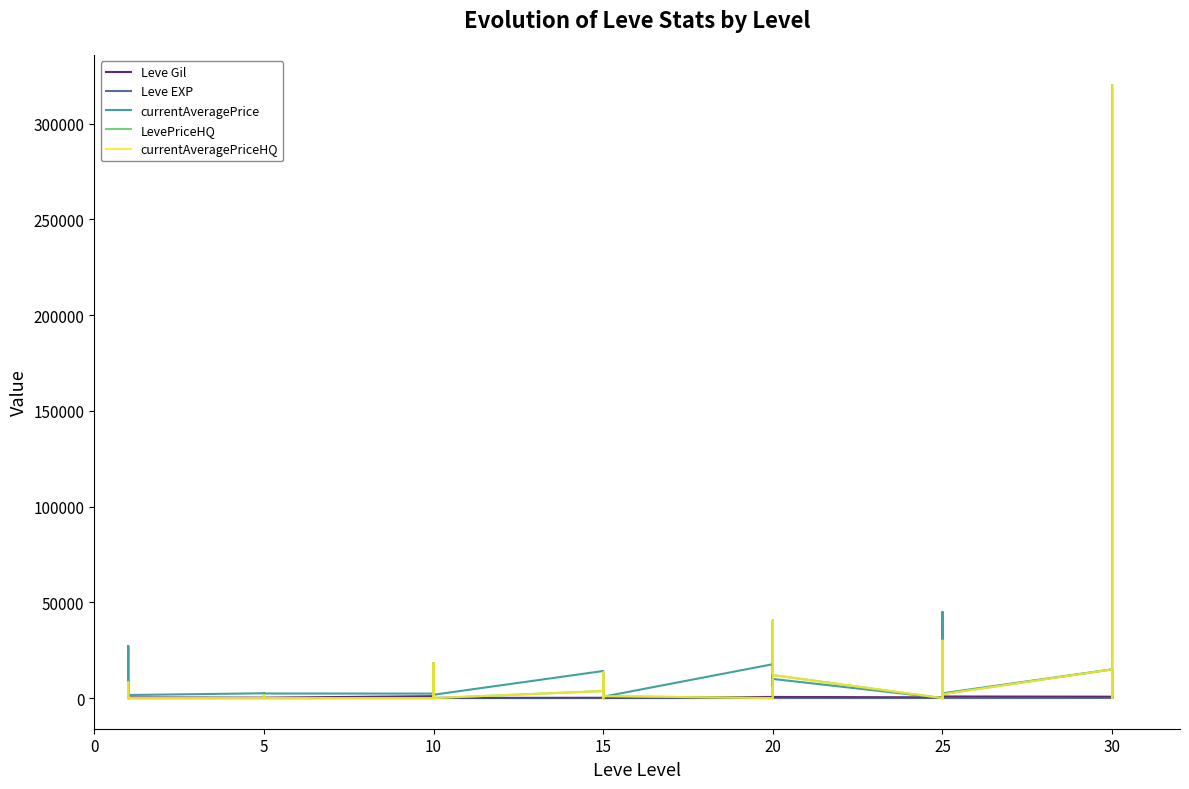

How many lines are shown in the chart?

5